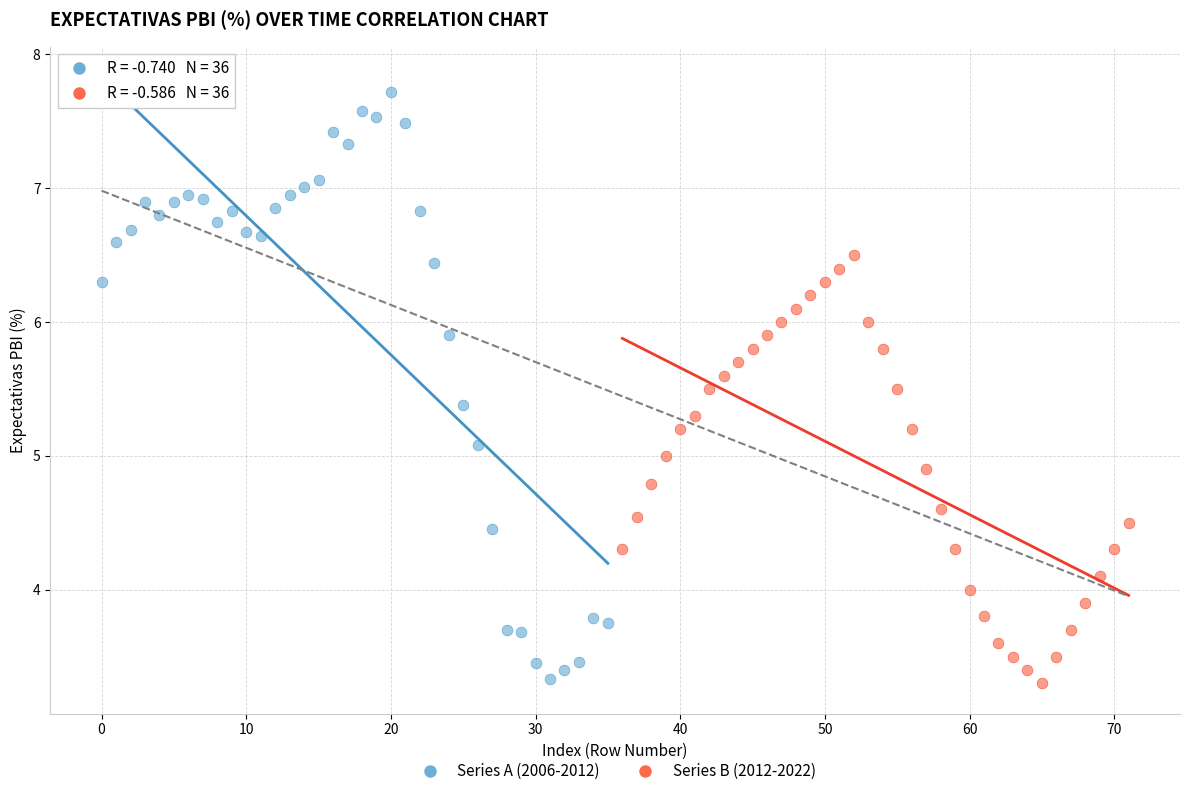

Which series contains the highest Y value?

Series A (2006-2012)